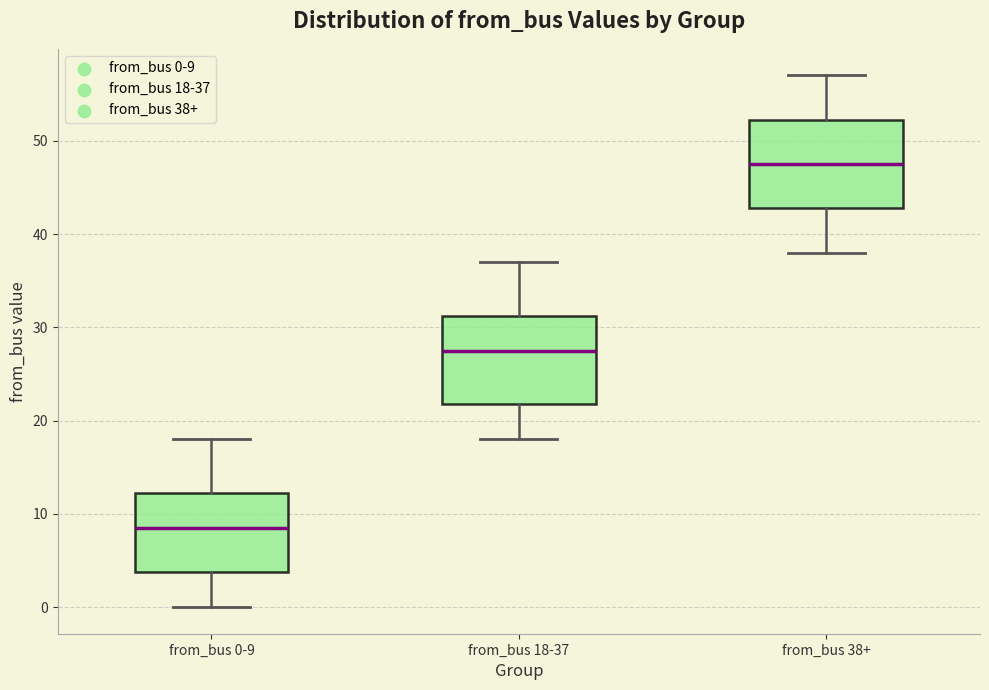

Where does the median line of the box for from_bus 38+ sit on the y-axis? The values are not printed on the chart, so give them approximately, as read against the axis.

48